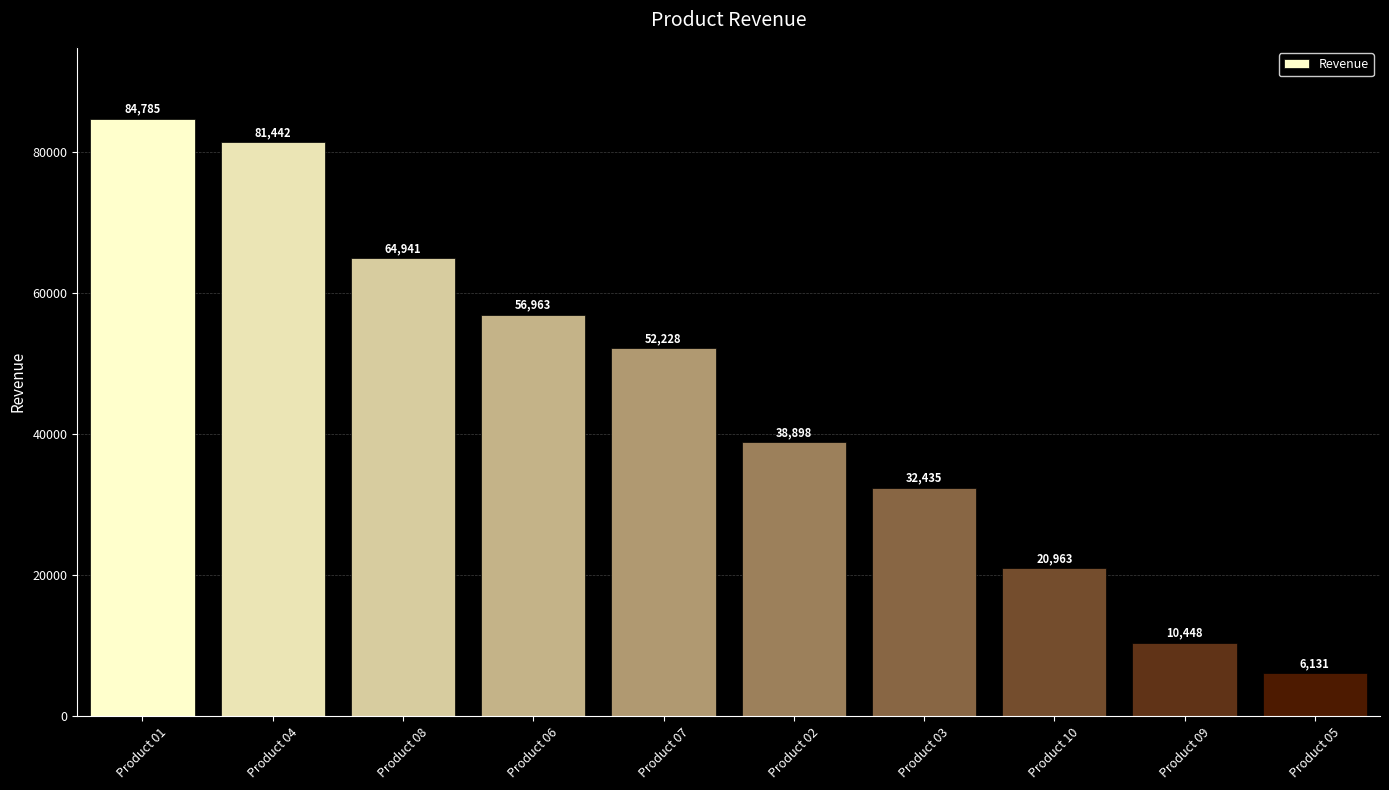

True or false: the data shows 10448 at Product 09.

True